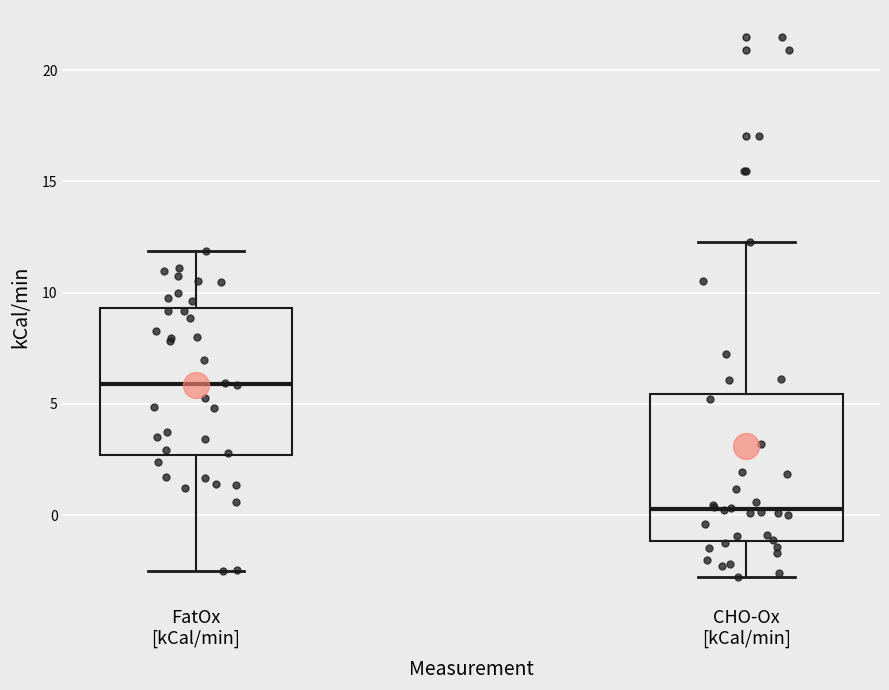

Where does the median line of the box for FatOx [kCal/min] sit on the y-axis? The values are not printed on the chart, so give them approximately, as read against the axis.

6.0